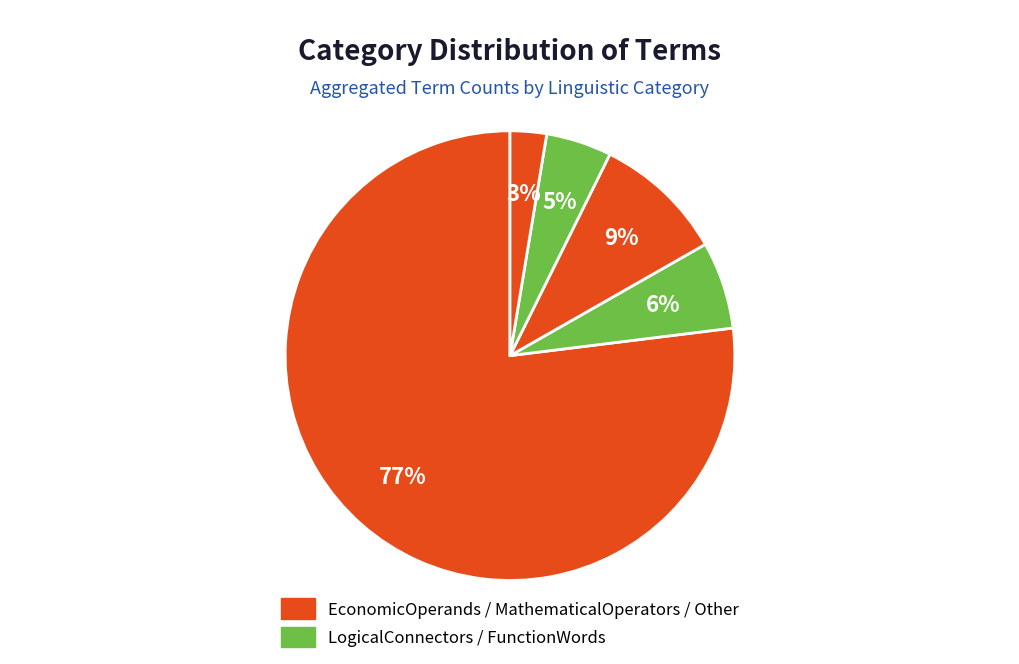

Which slice is the smallest?

Other